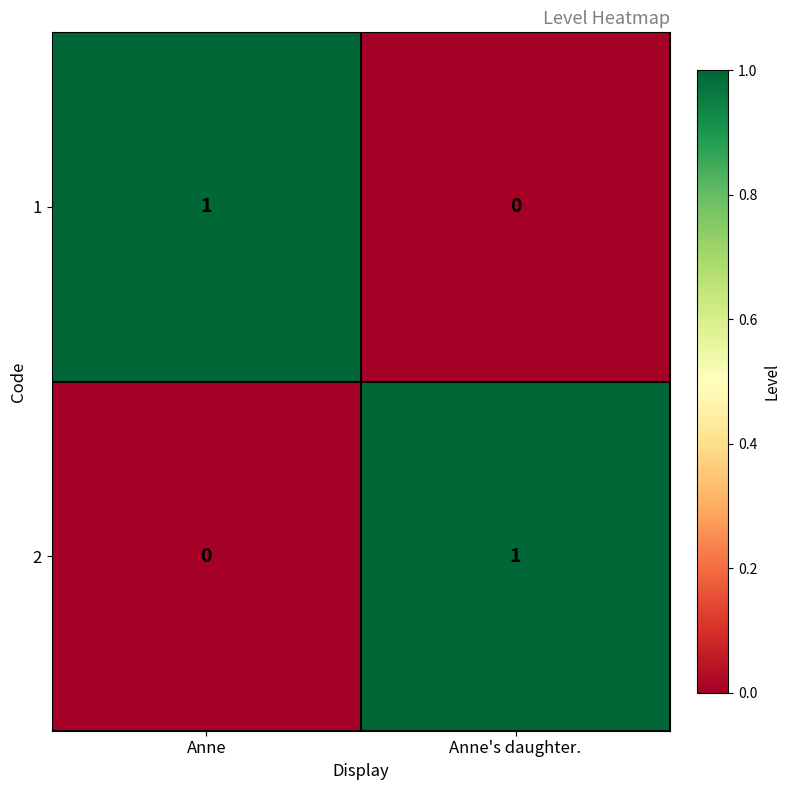

At Anne, list the series in order from smallest to largest.

2, 1